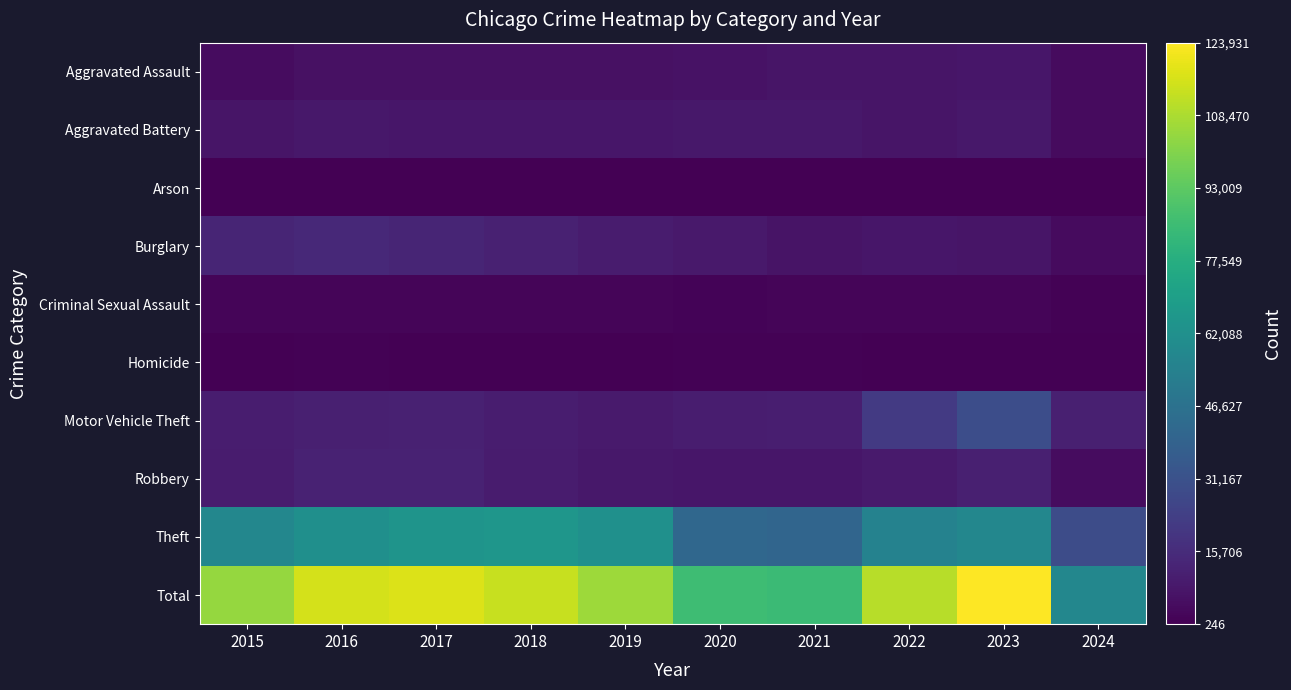

At 2024, list the series in order from largest to smallest.

Total, Theft, Motor Vehicle Theft, Robbery, Aggravated Battery, Aggravated Assault, Burglary, Criminal Sexual Assault, Homicide, Arson